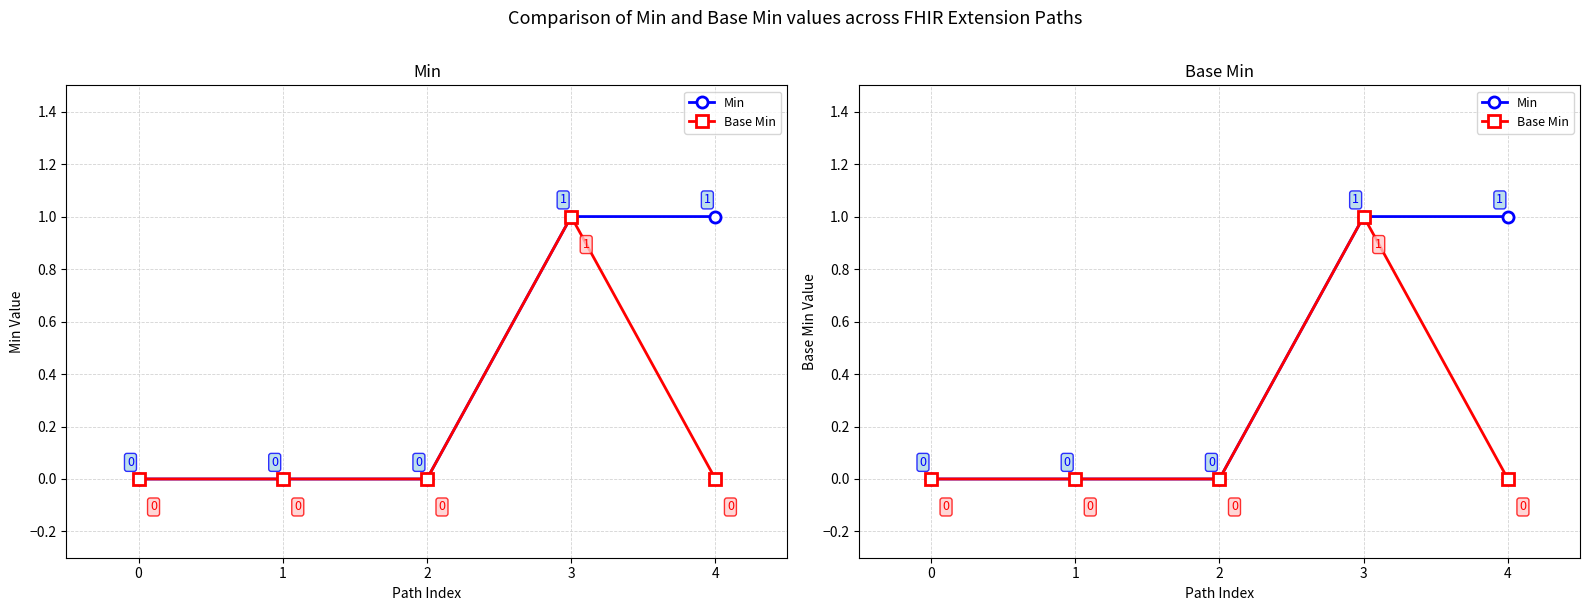

Reading right to left, list all the values displayed in this chart.

Min: 4=1	3=1	2=0	1=0	0=0
Base Min: 4=0	3=1	2=0	1=0	0=0